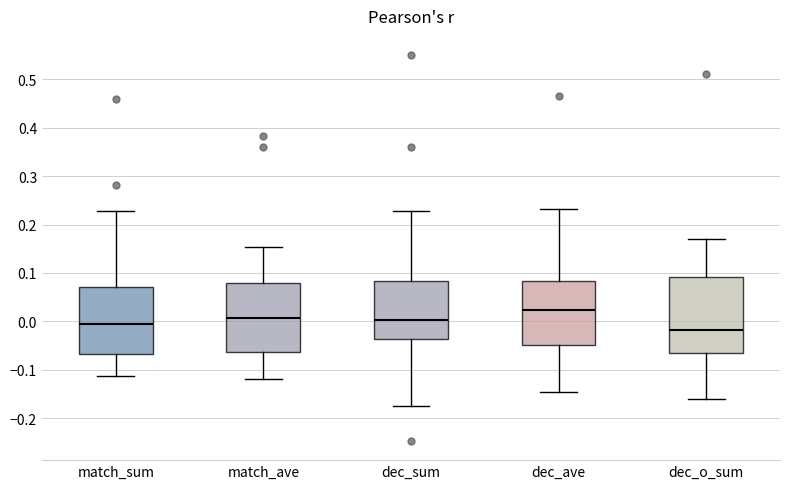

Which box has the lowest median line?

dec_o_sum